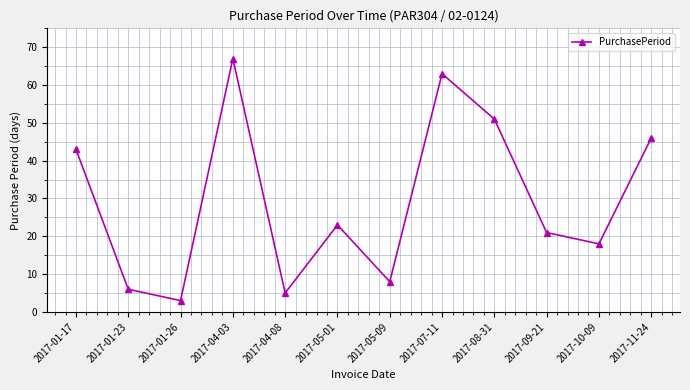

What is the change in value from 2017-01-17 to 2017-11-24?

+3